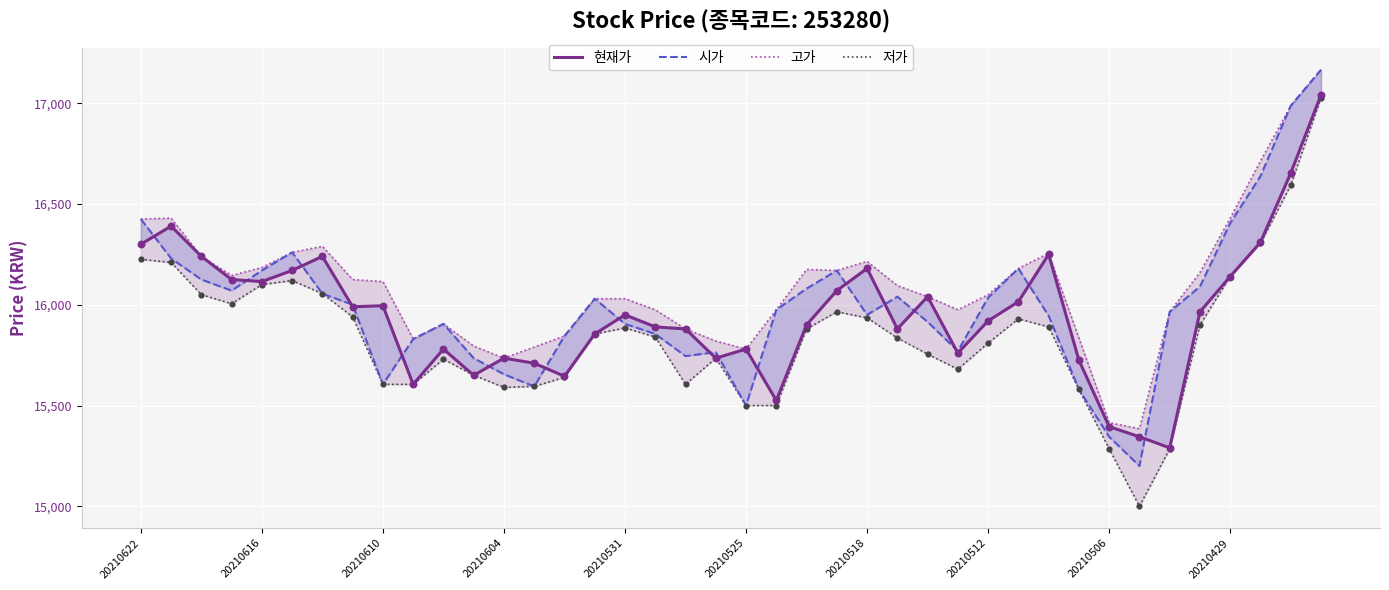

Which series contains the lowest Y value?

저가